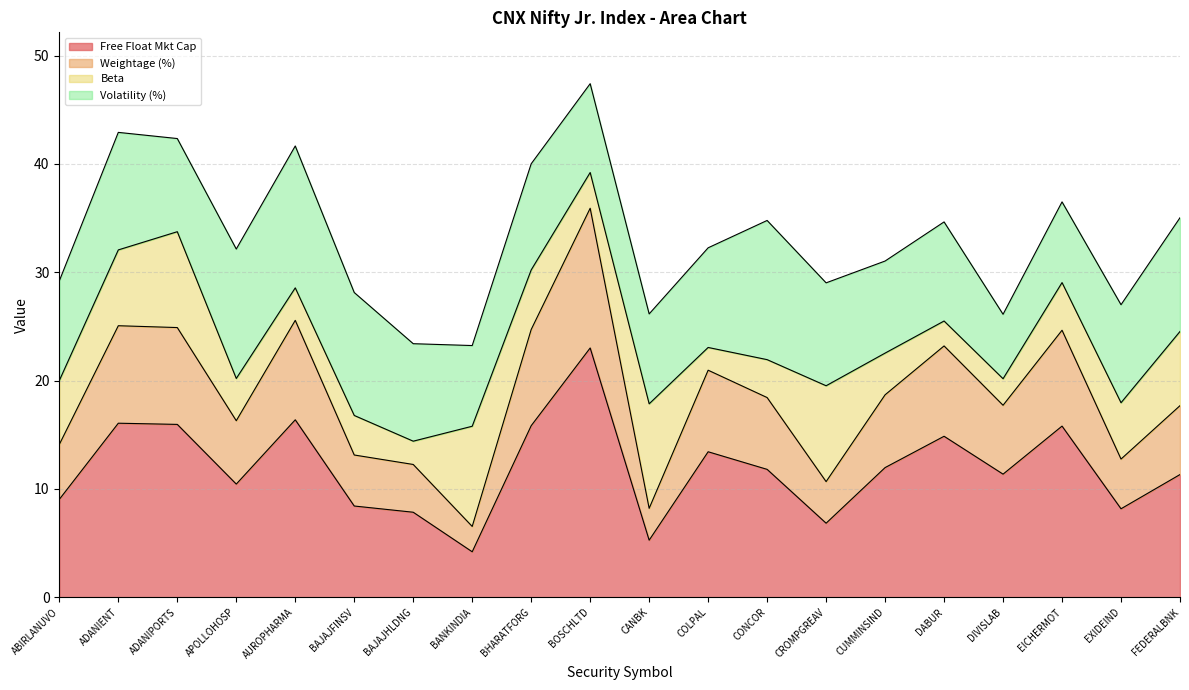

Where does the Weightage (%) series first go above 18?

ADANIENT